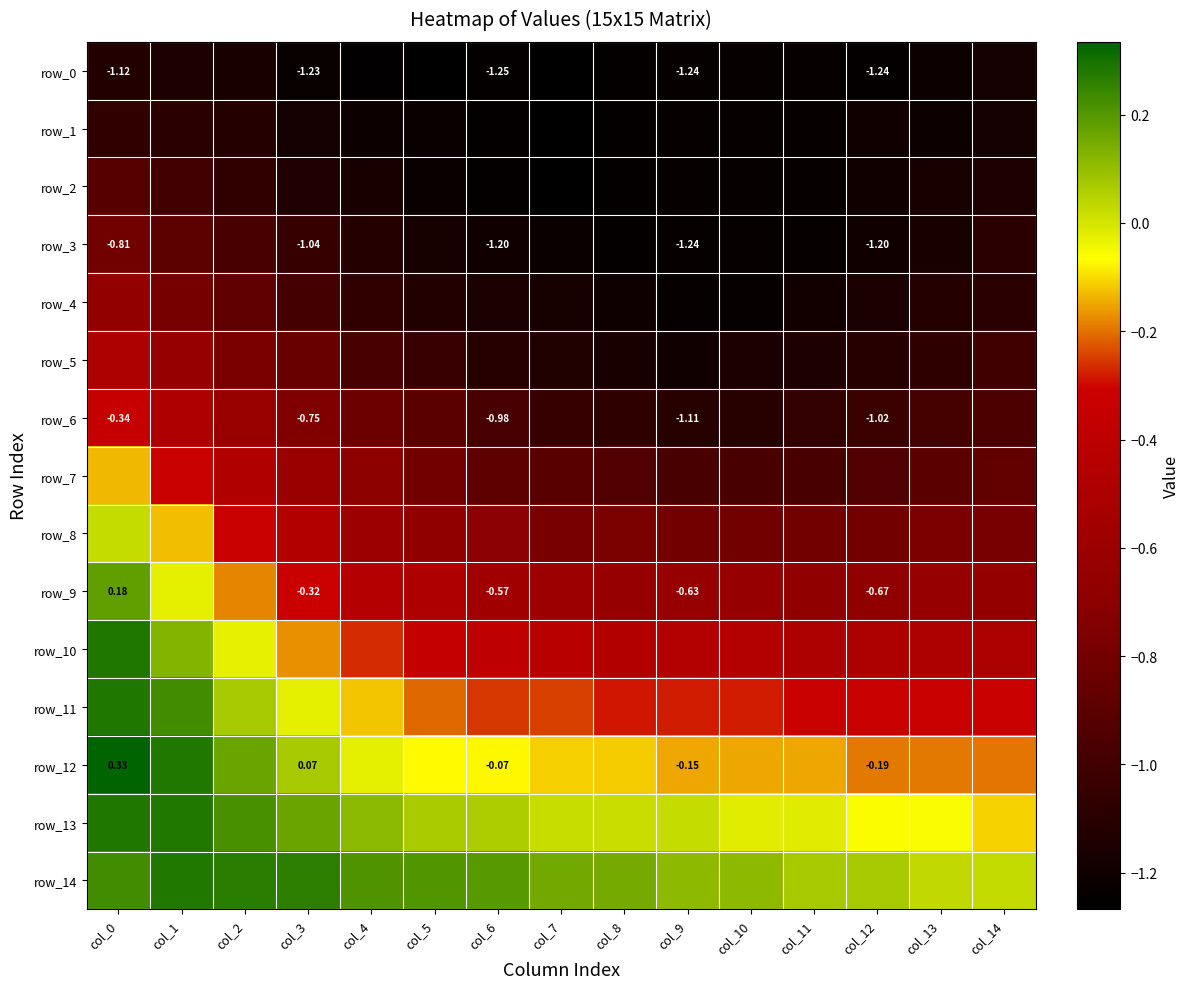

True or false: row_11 has a value of -0.3 at col_14.

True